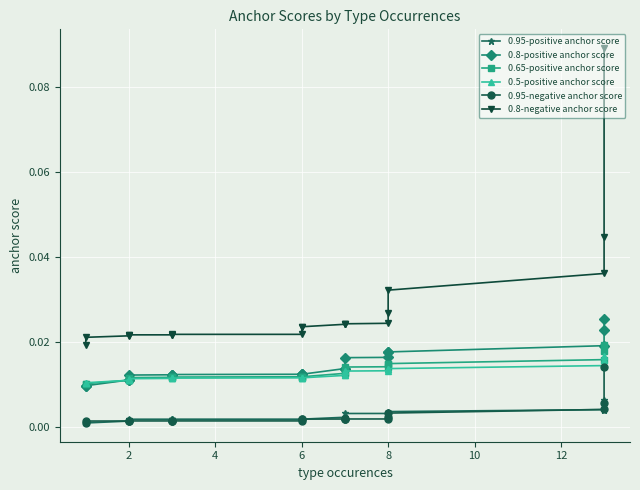

How many distinct data groups are displayed?

6